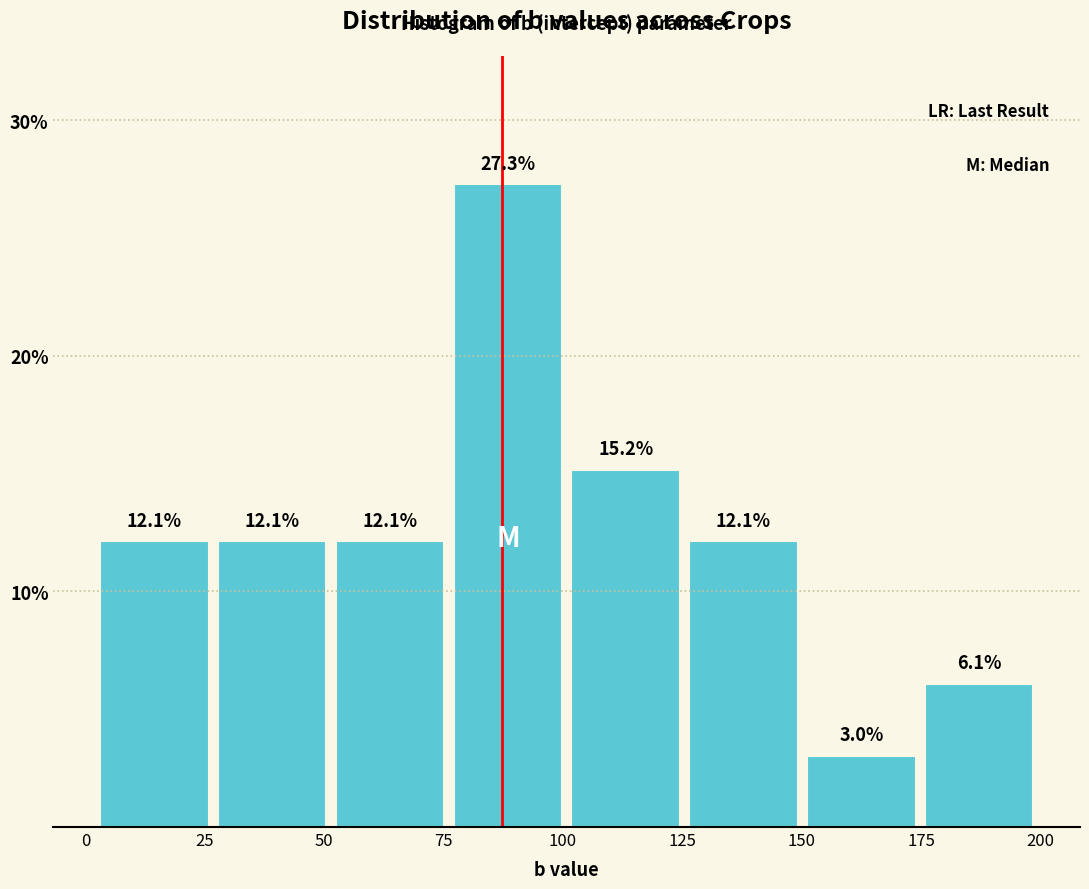

Which range on the x-axis has the tallest bar?

75 to 100